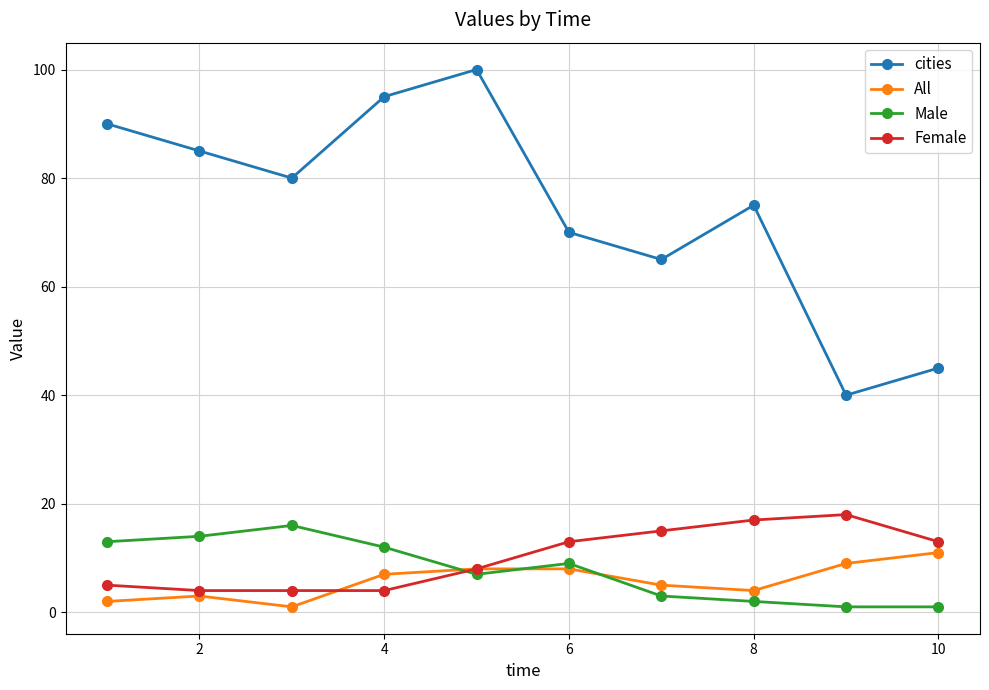

True or false: cities and All intersect in this chart.

False